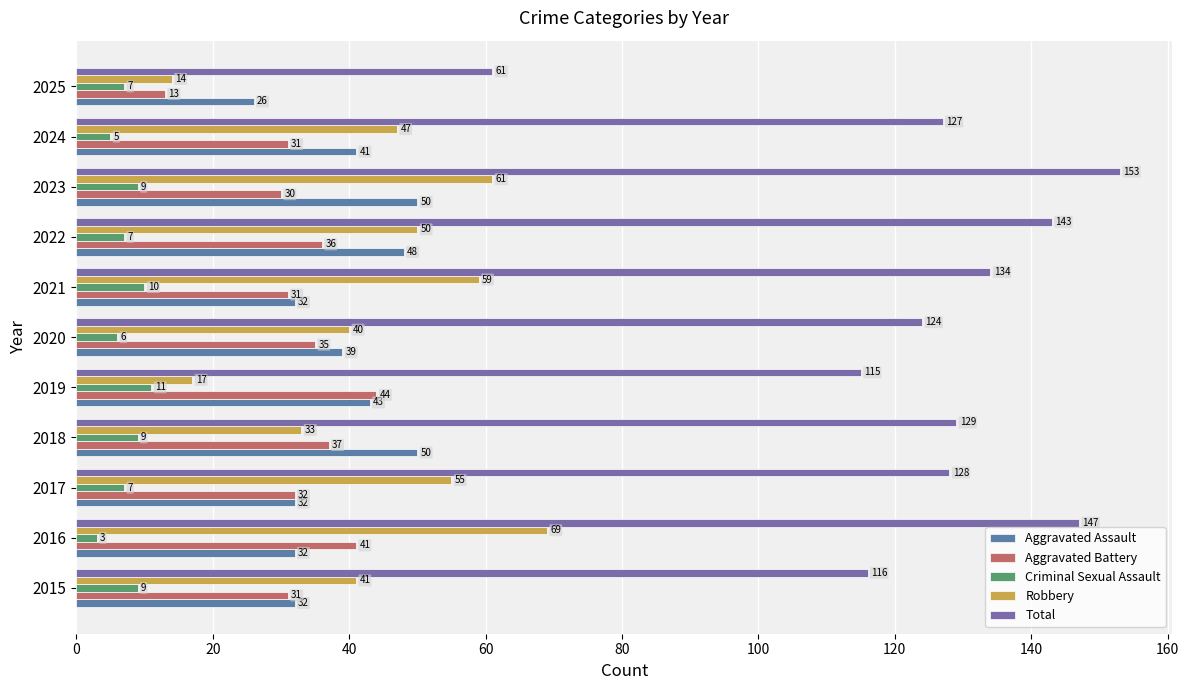

What are all the series names shown in the legend?

Aggravated Assault, Aggravated Battery, Criminal Sexual Assault, Robbery, Total